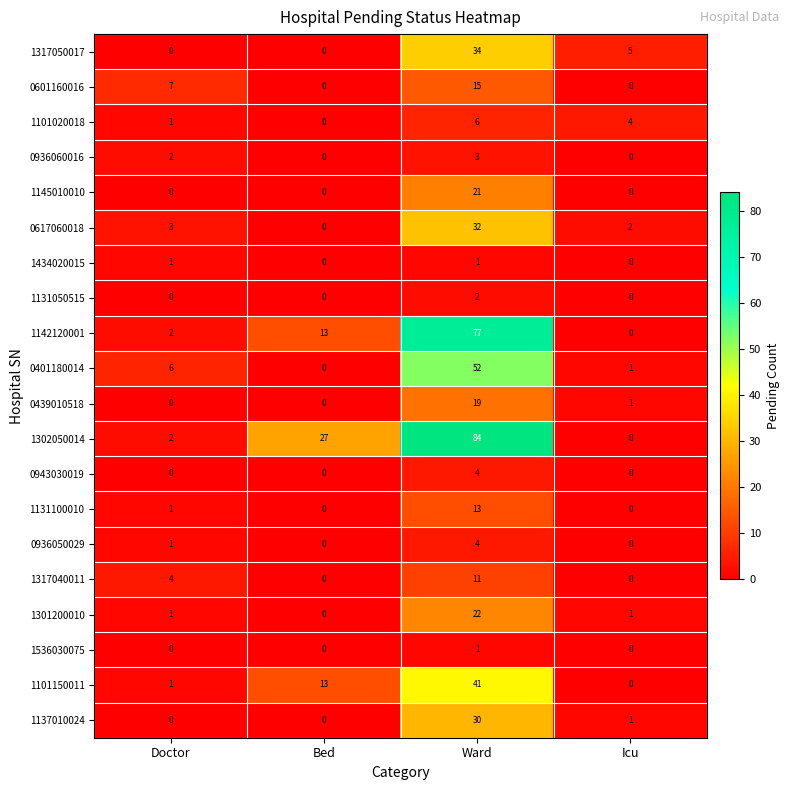

How many values in 1536030075 are above zero?

1